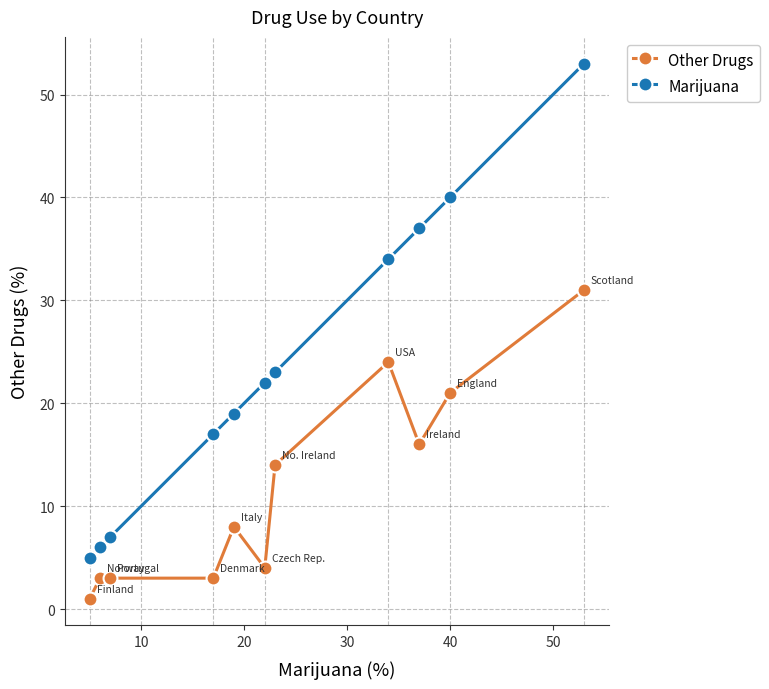

True or false: Marijuana and Other Drugs intersect in this chart.

False